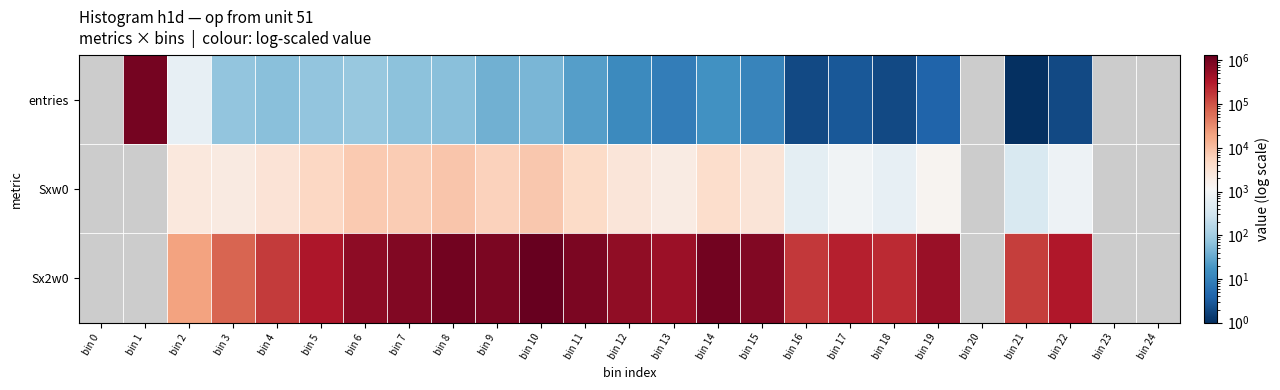

Between bin 7 and bin 18, which is larger?

bin 7